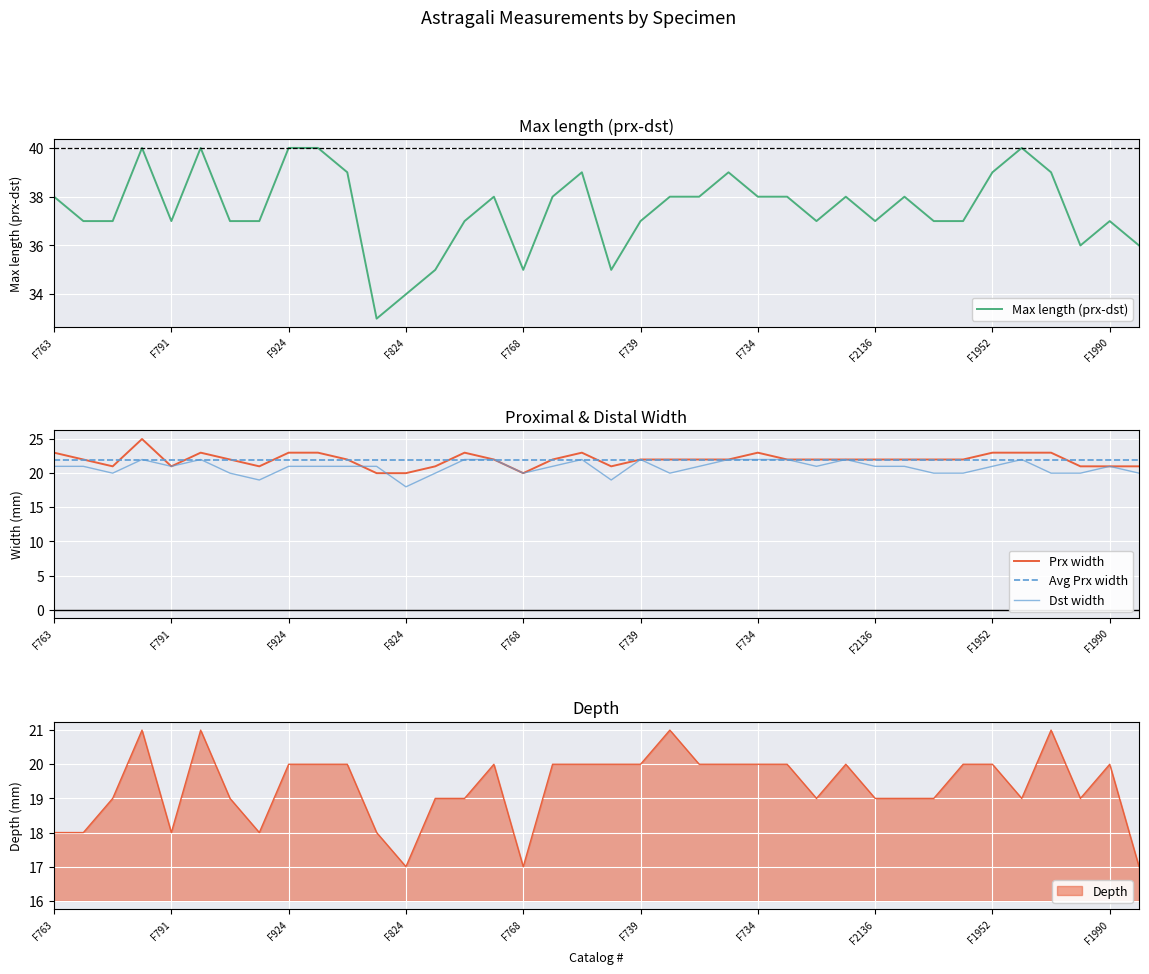

At how many categories does at least one series exceed 36?

31